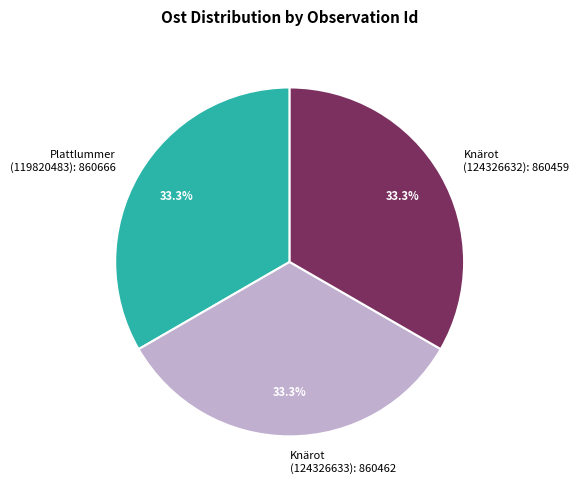

How many segments does this pie chart have?

3